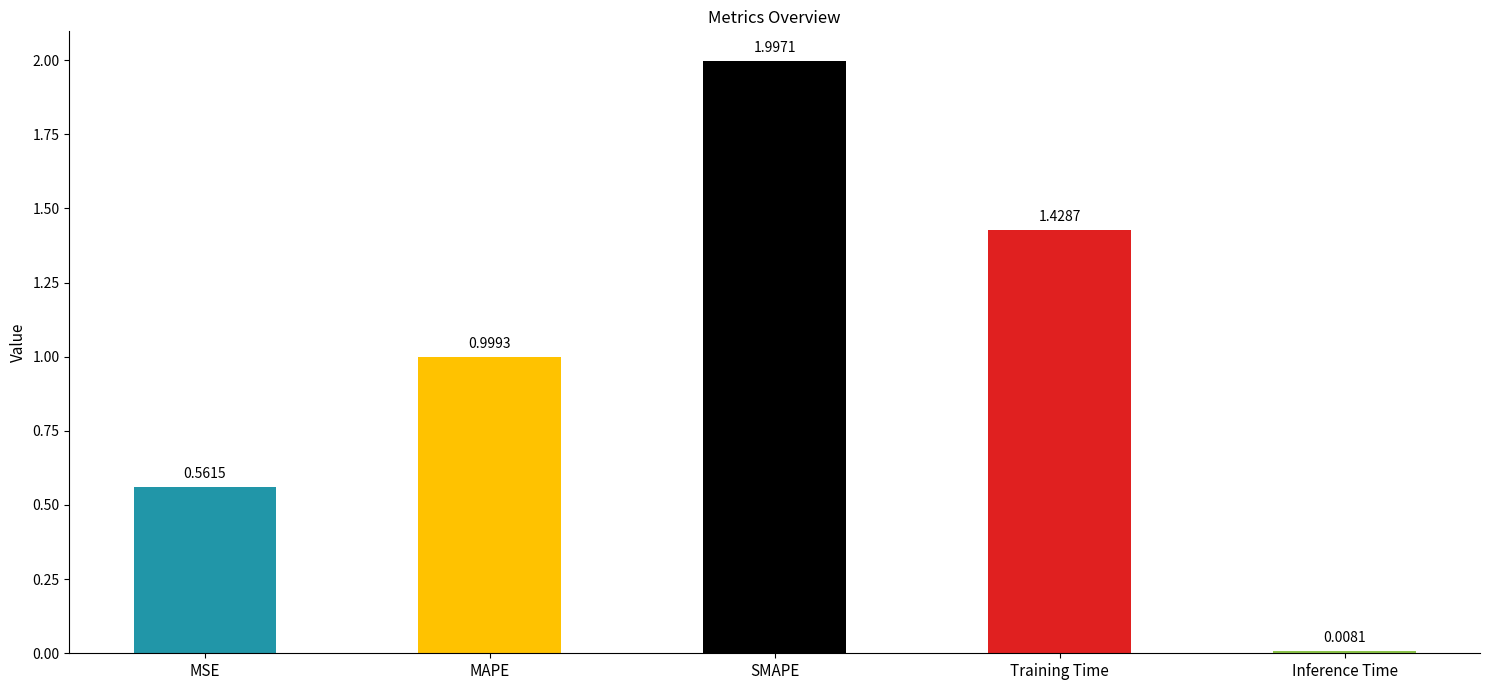

What is the ratio of the value at MSE to the value at SMAPE?

0.3